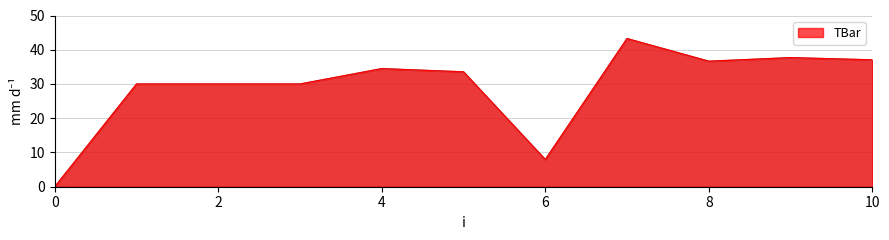

How many lines are shown in the chart?

1